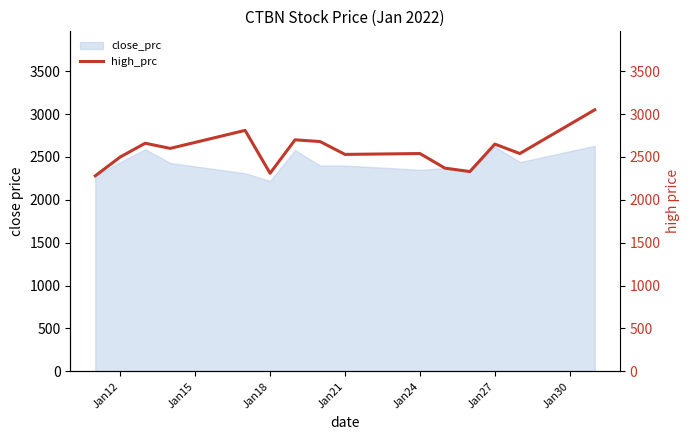

How many data points does each series have?

15